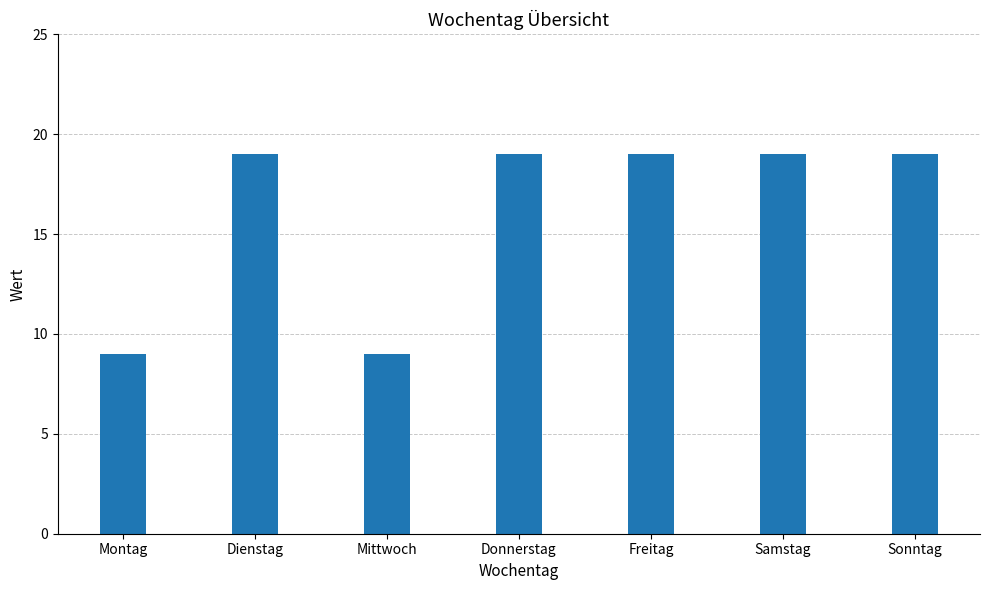

True or false: the data shows 14 at Montag.

False